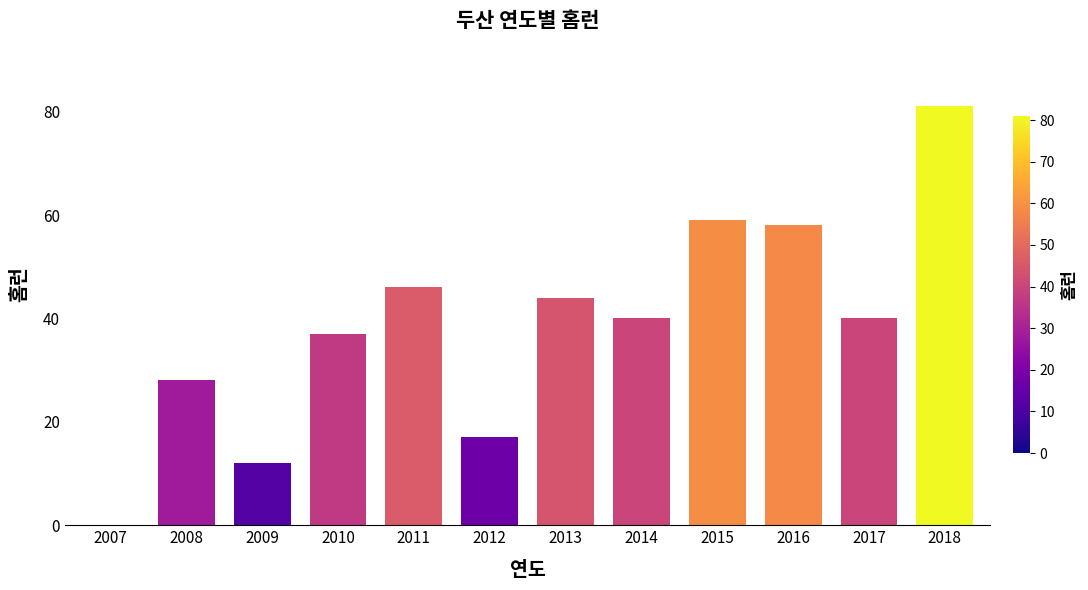

What is the ratio of the value at 2012 to the value at 2010?

0.5